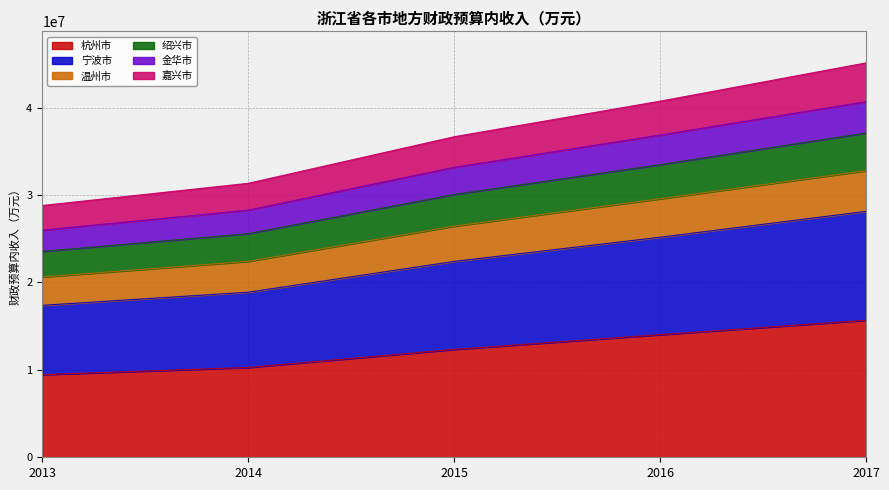

What is the total value across all series at 2014?

31336584